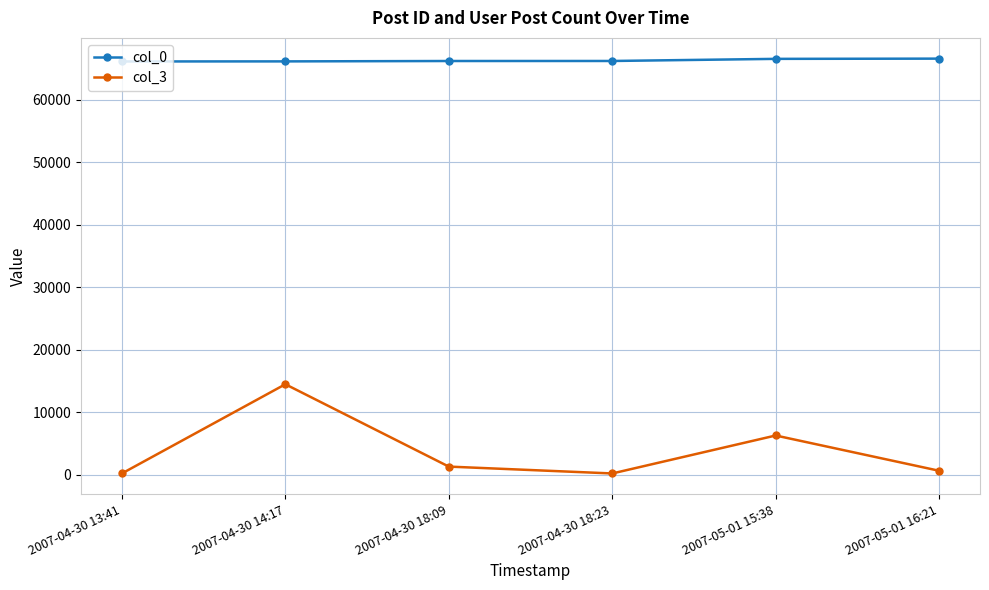

What is the value of the col_0 point at the 2nd from the left?

66117